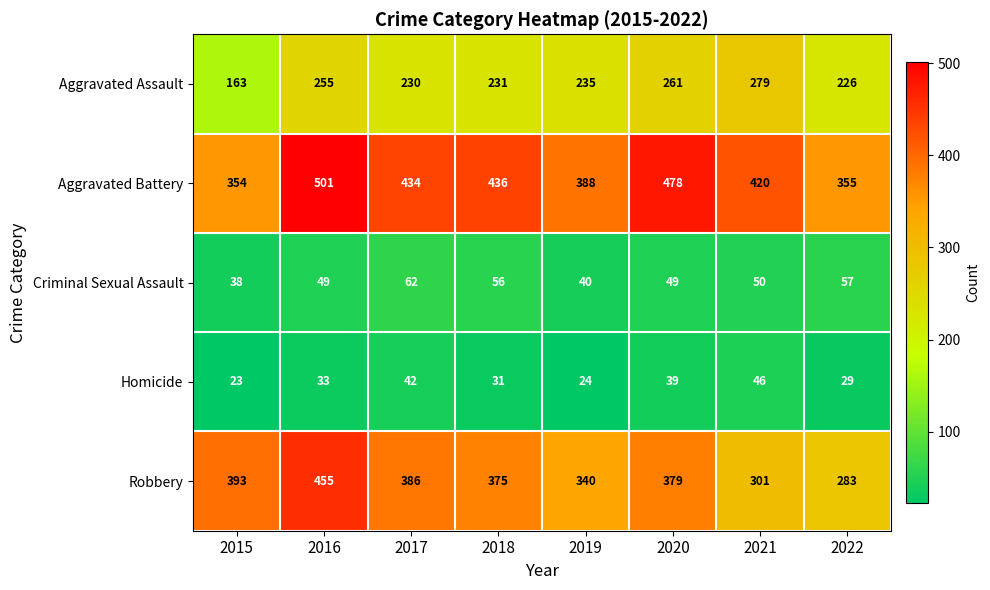

How many Aggravated Battery values are between 388 and 478?

5